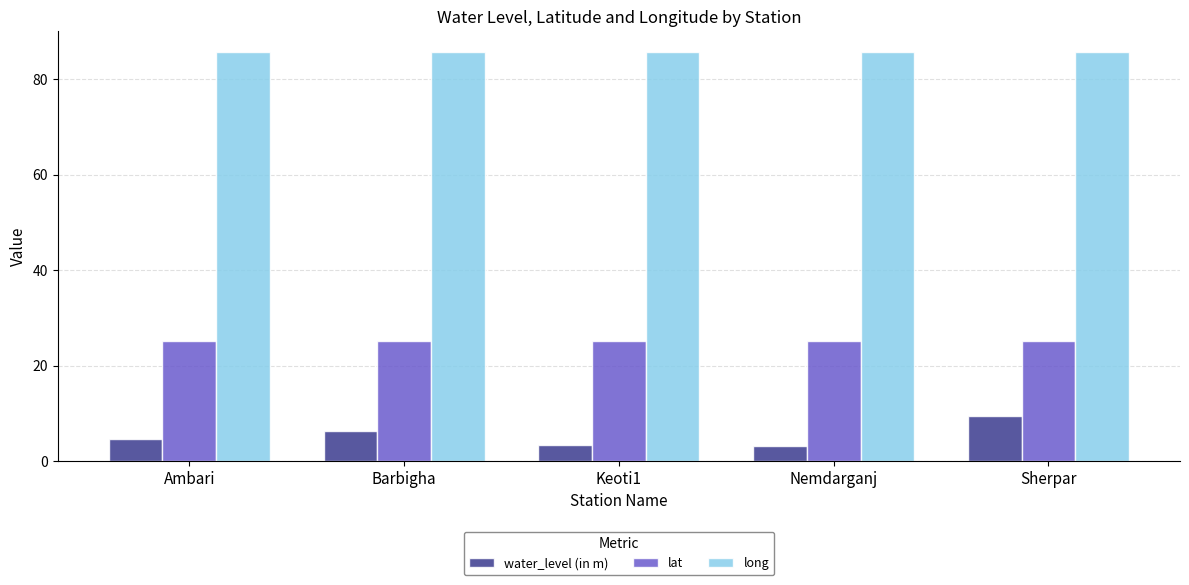

What value does the long series have at Sherpar?

85.7